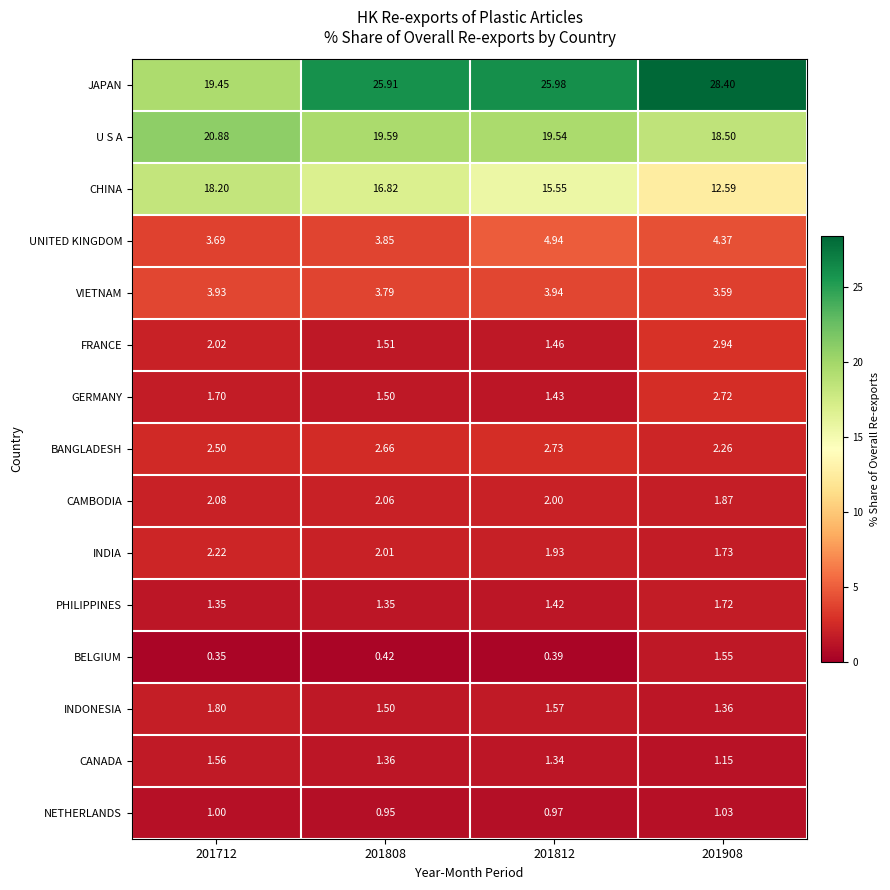

Which series has the largest total across all categories?

JAPAN